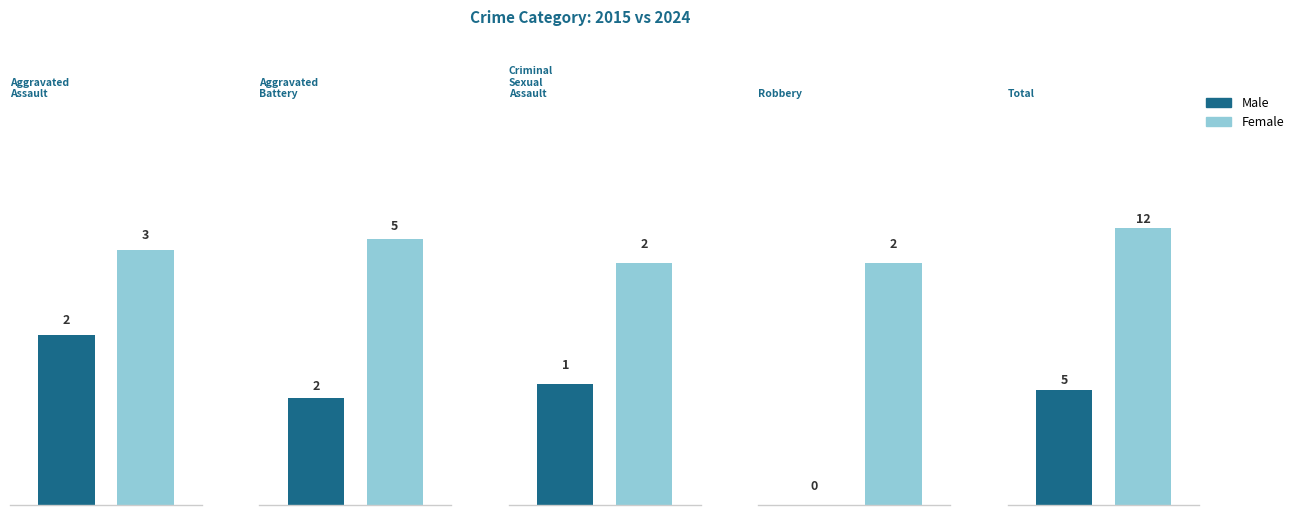

Which series has the widest spread of values?

Female